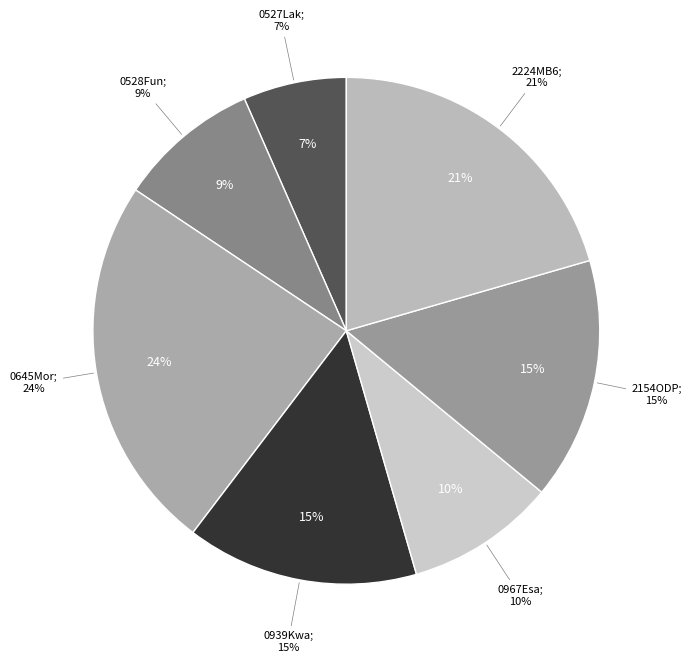

Which category has the biggest portion of the pie?

0645Mor